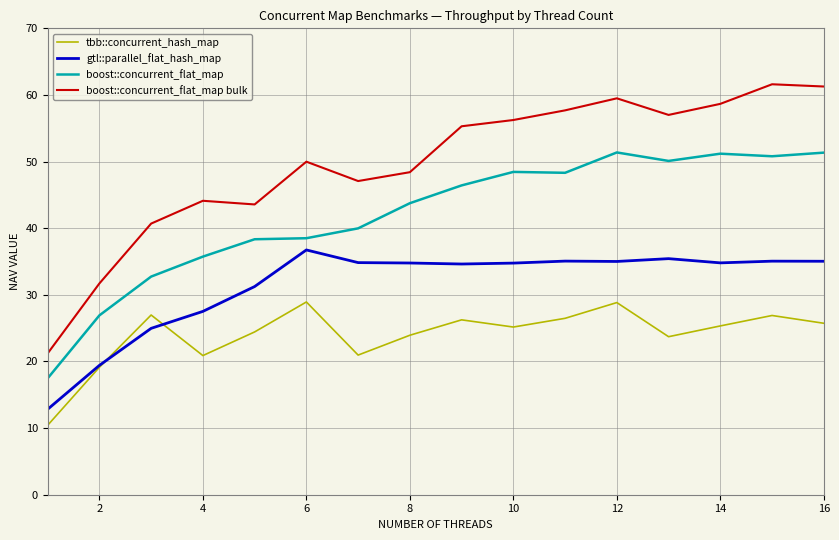

Which series has the widest spread of values?

boost::concurrent_flat_map bulk